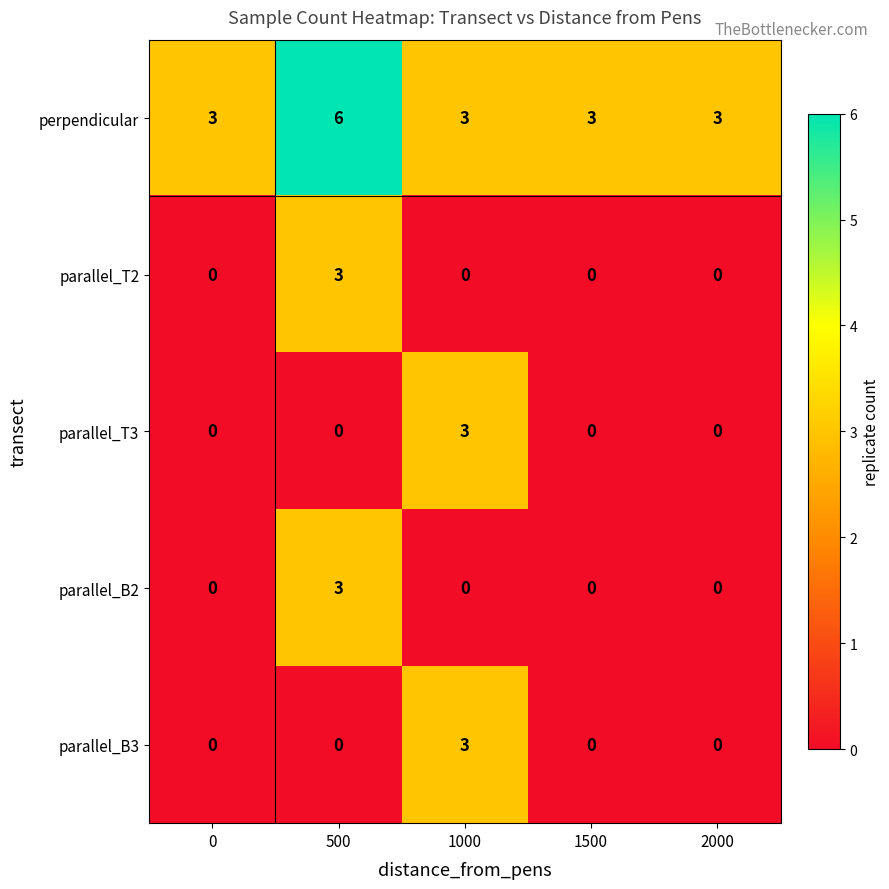

At which category is the sum across all series the highest?

500